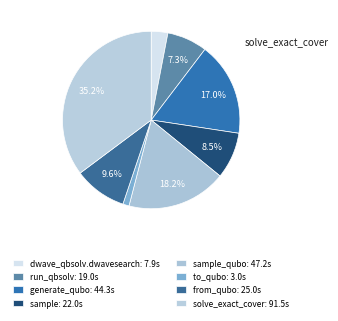

Which slice is the largest?

solve_exact_cover